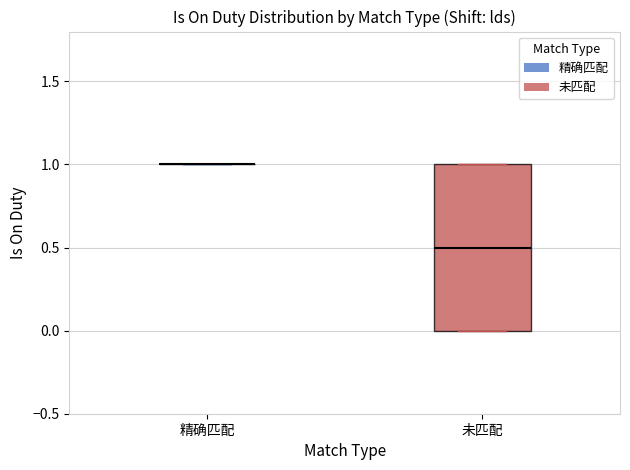

Which box is the tallest, from its lower edge to its upper edge?

未匹配